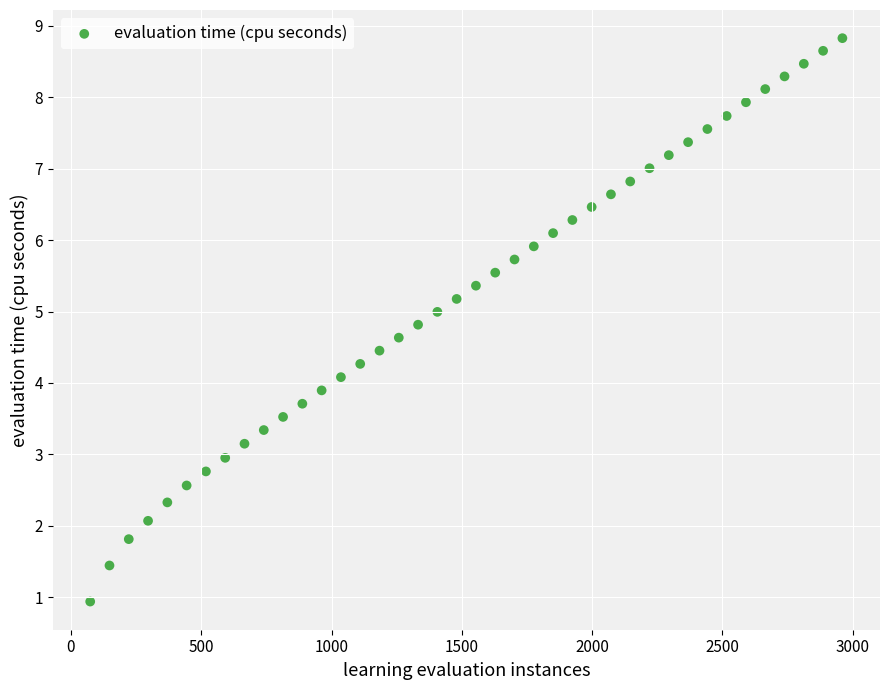

What is the range of X values (max minus min)?

2886.0